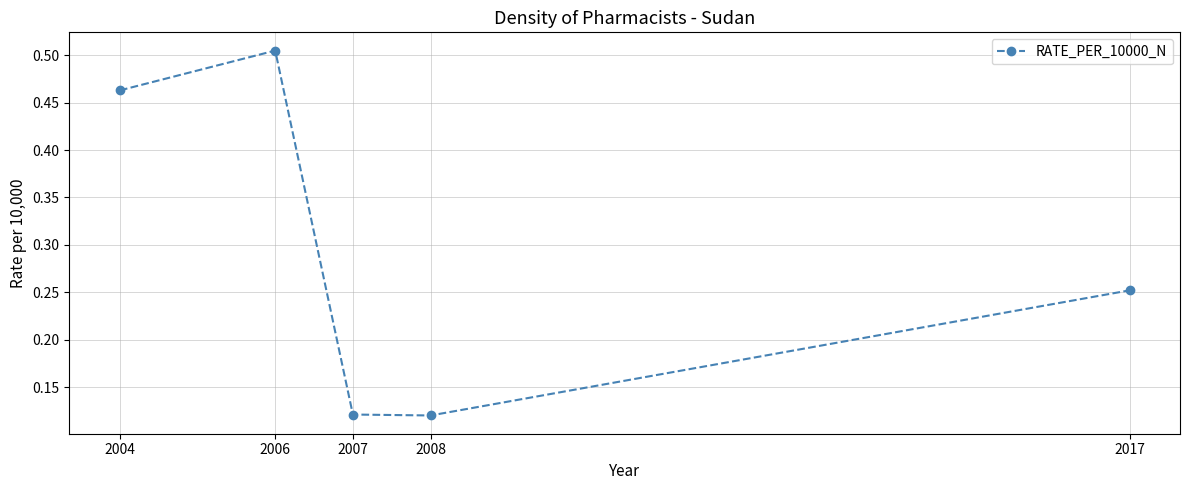

What is the difference between the maximum and minimum values?

0.4